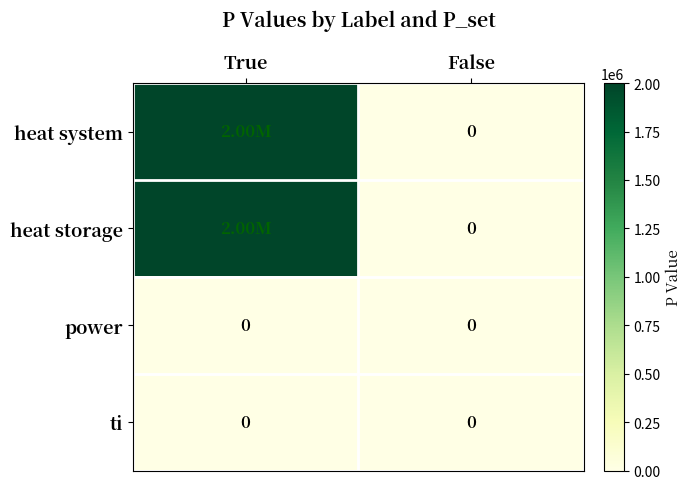

Which has a higher value, False or True?

True